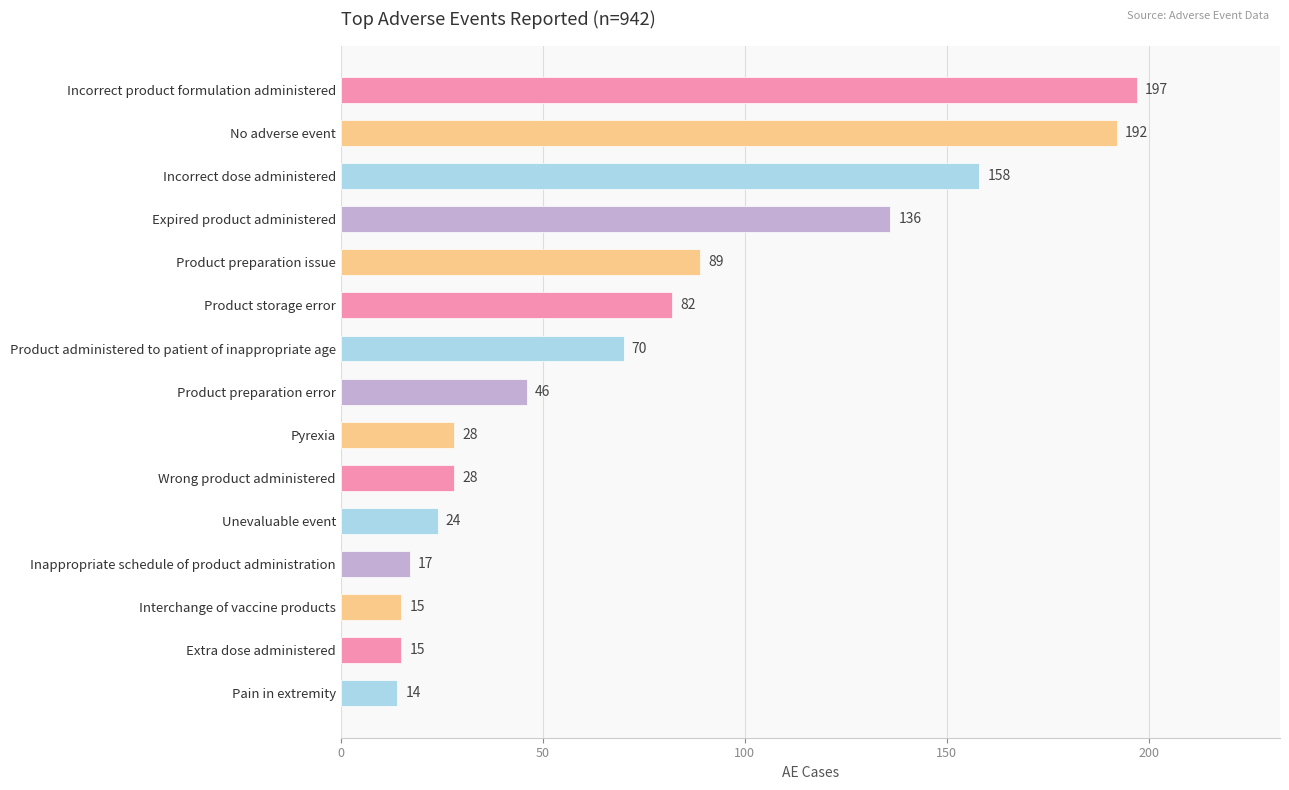

What is the smallest value displayed?

14